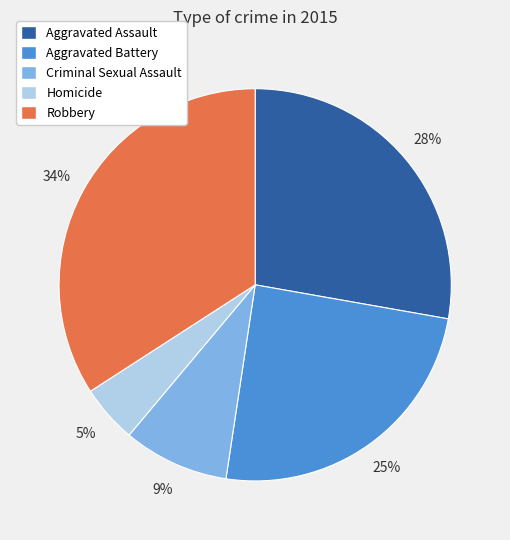

Which category has the biggest portion of the pie?

Robbery